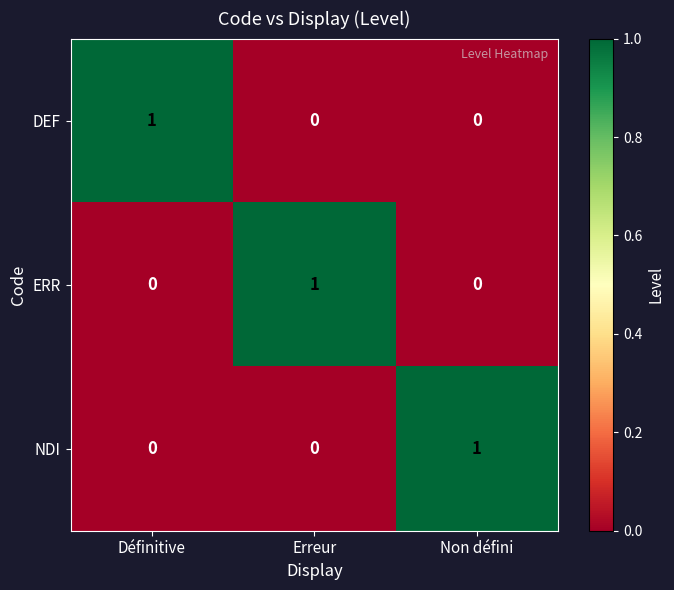

Is the value of ERR at Erreur greater than the value of NDI at Définitive?

Yes